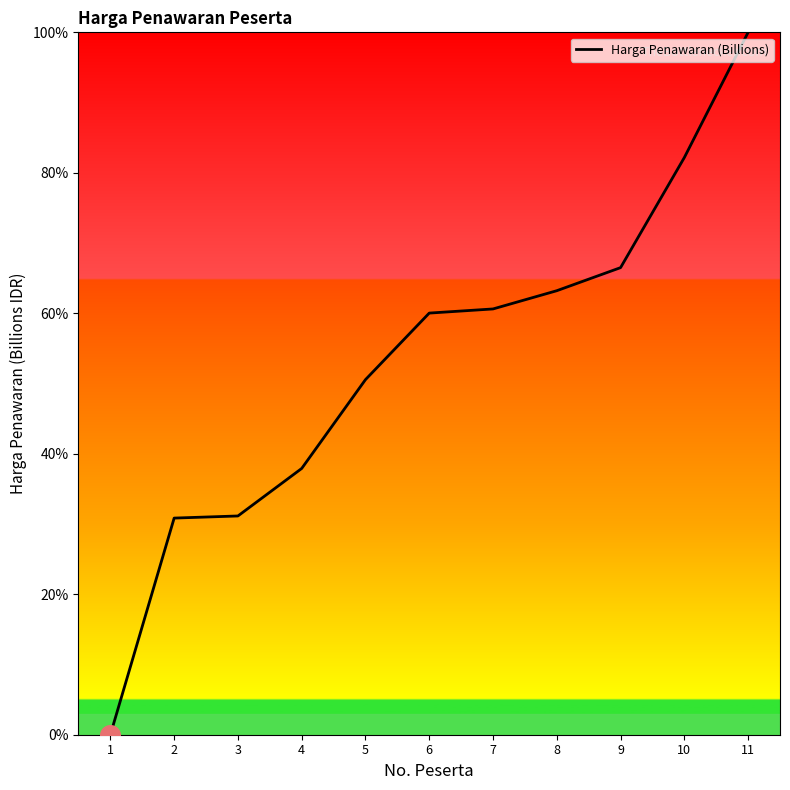

What is the change in value from 1 to 9?

+66.5